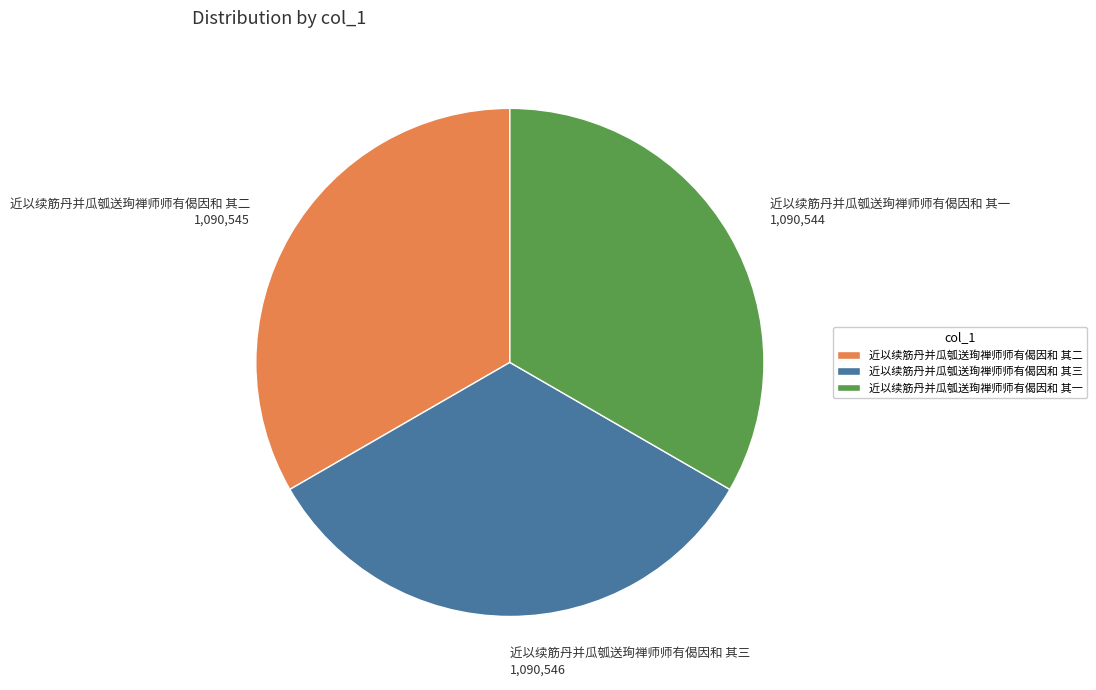

How many slices are in this pie chart?

3